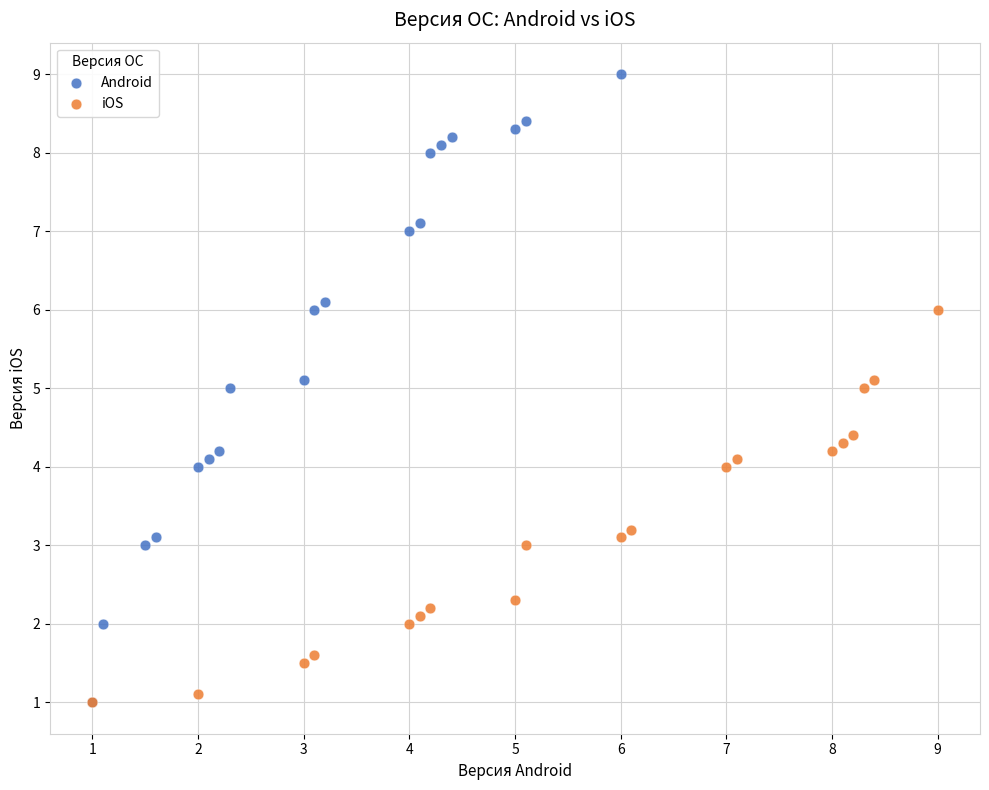

Which series reaches the maximum Y coordinate?

Android